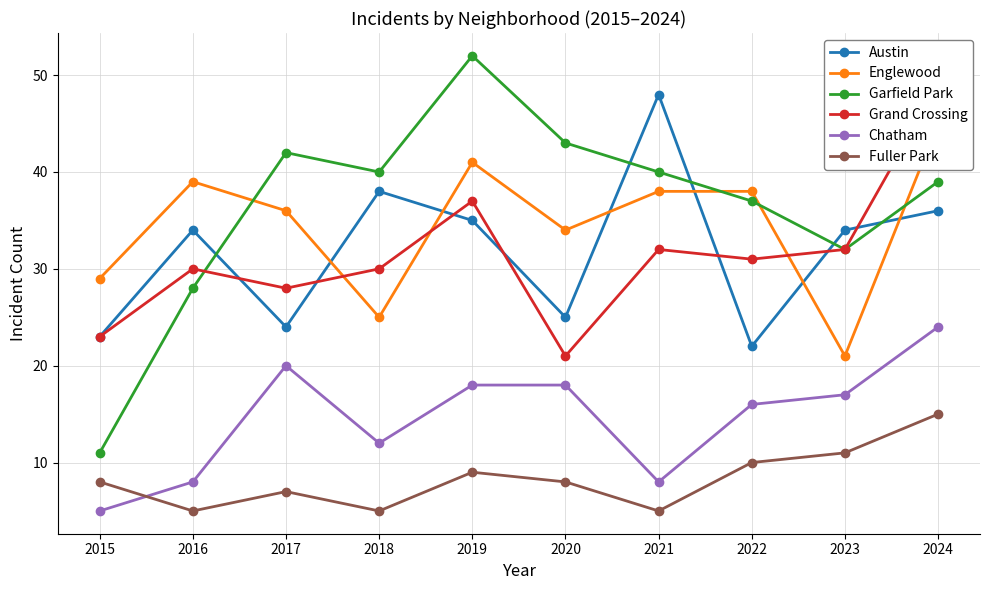

How many data points in Fuller Park are above 8?

4